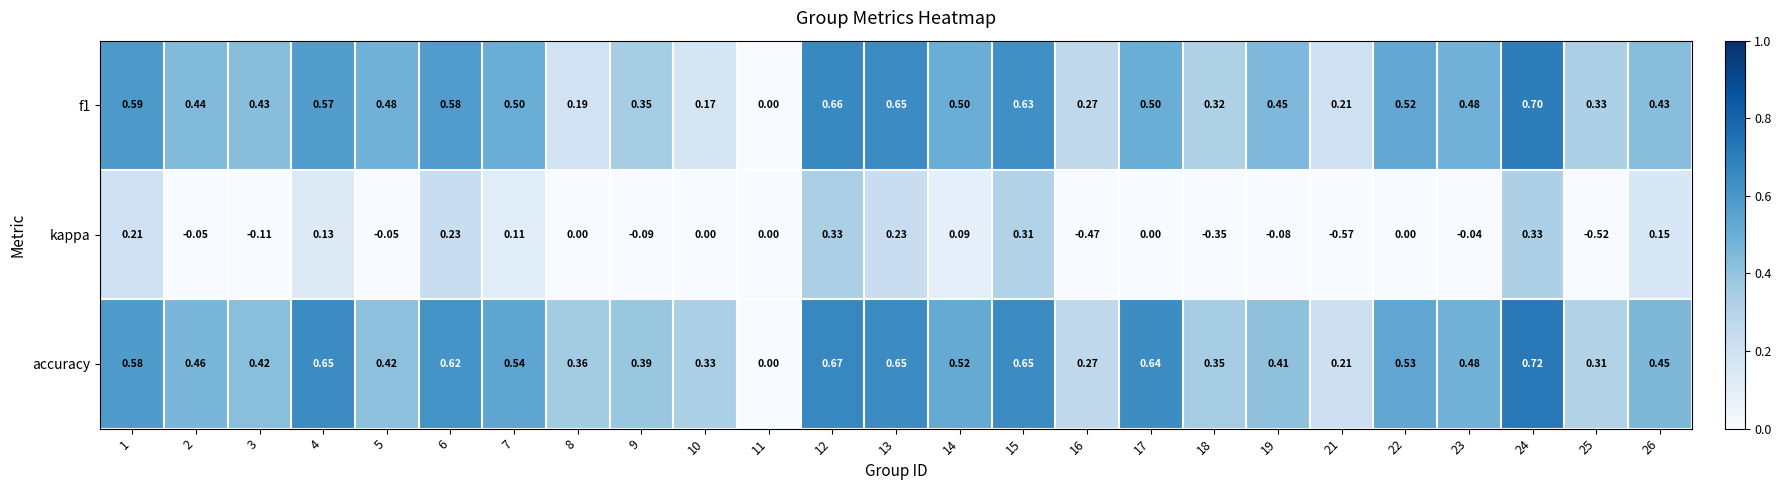

Which series has the largest total across all categories?

accuracy